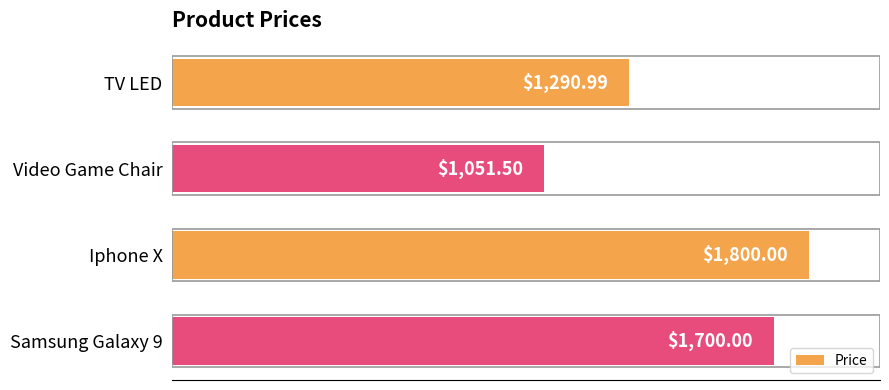

What is the change in value from TV LED to Iphone X?

+509.0